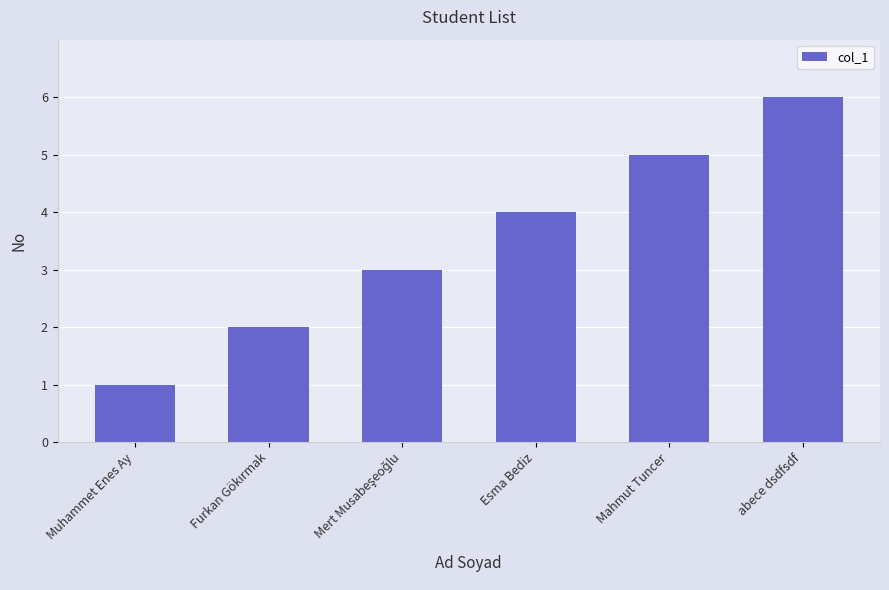

How many data points does each series have?

6